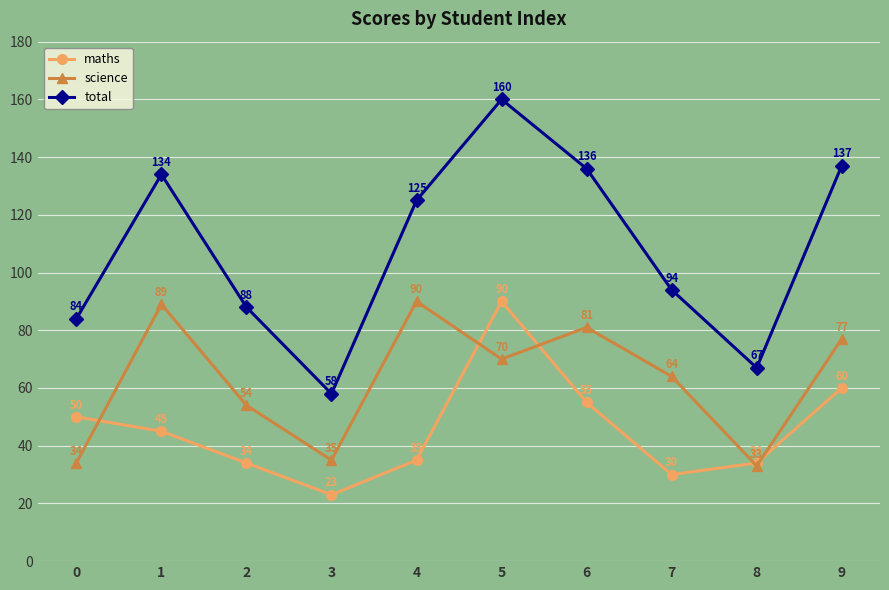

True or false: total has a value of 244 at 9.

False